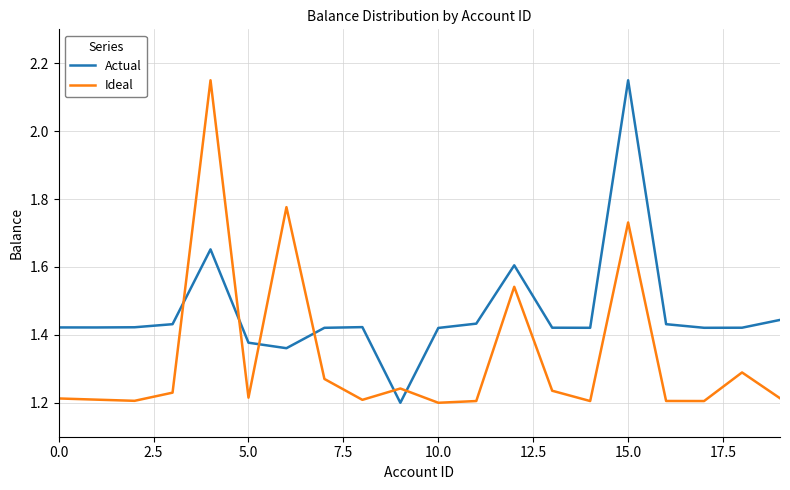

Does the chart display data point markers on the line(s)?

No